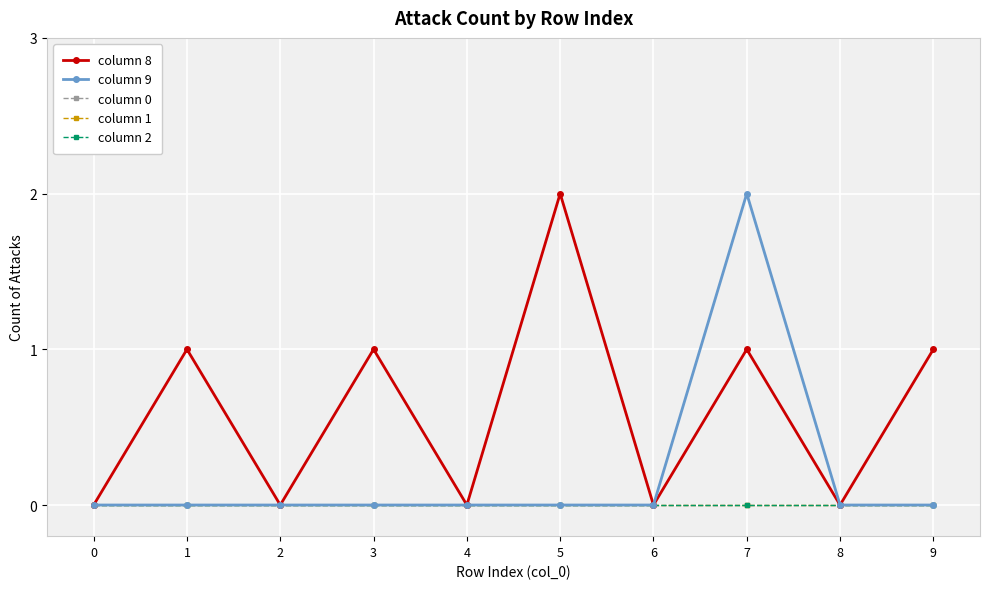

True or false: column 0 and column 2 cross at least once.

False